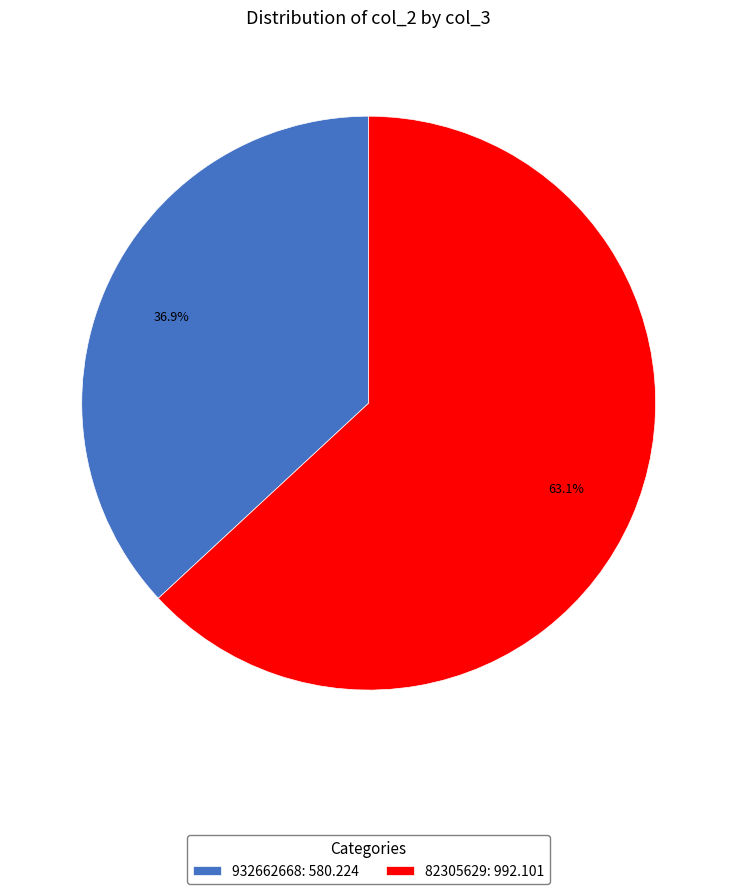

How many slices are in this pie chart?

2